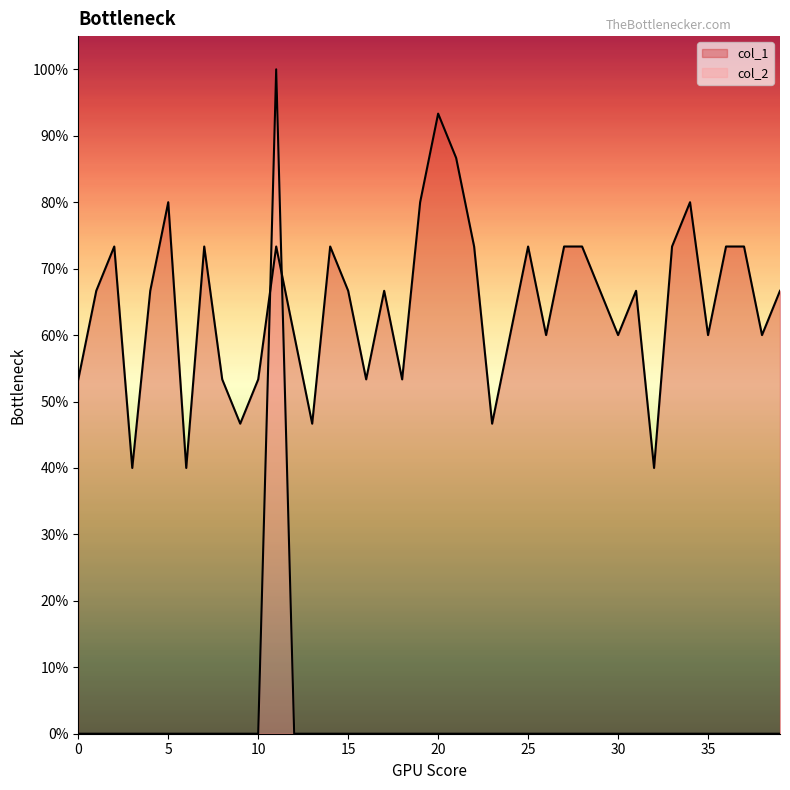

Rank the series at 34 from highest to lowest value.

col_1, col_2